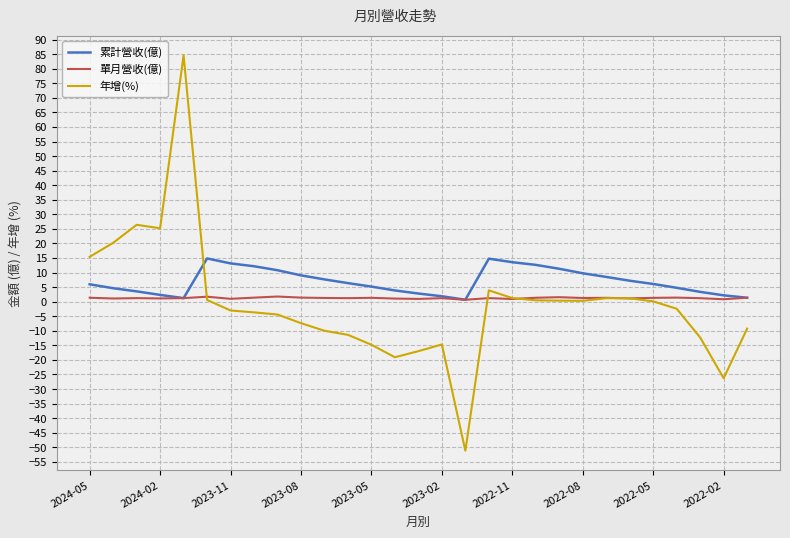

What is the maximum value for 累計營收(億)?

14.8